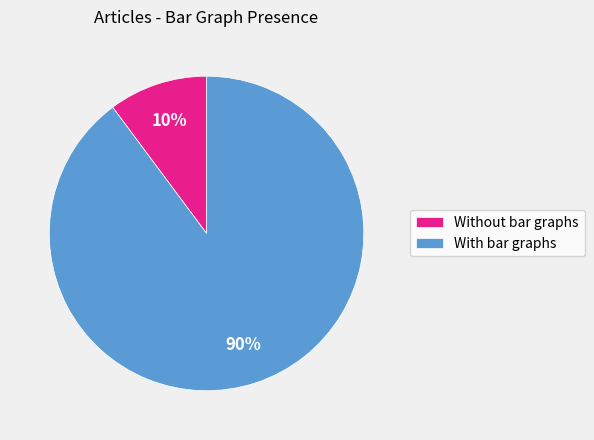

Which category has the smallest portion of the pie?

Without bar graphs